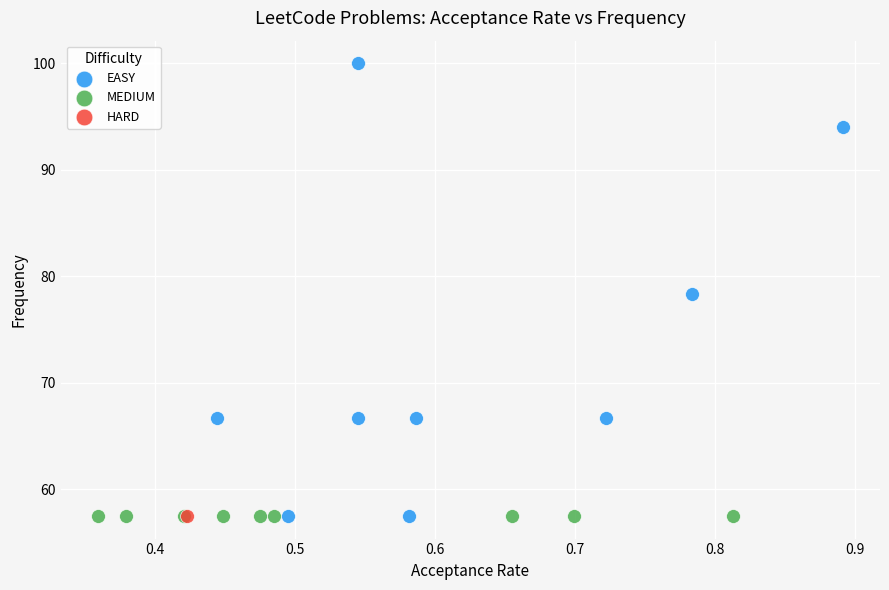

What are all the series names shown in the legend?

EASY, MEDIUM, HARD